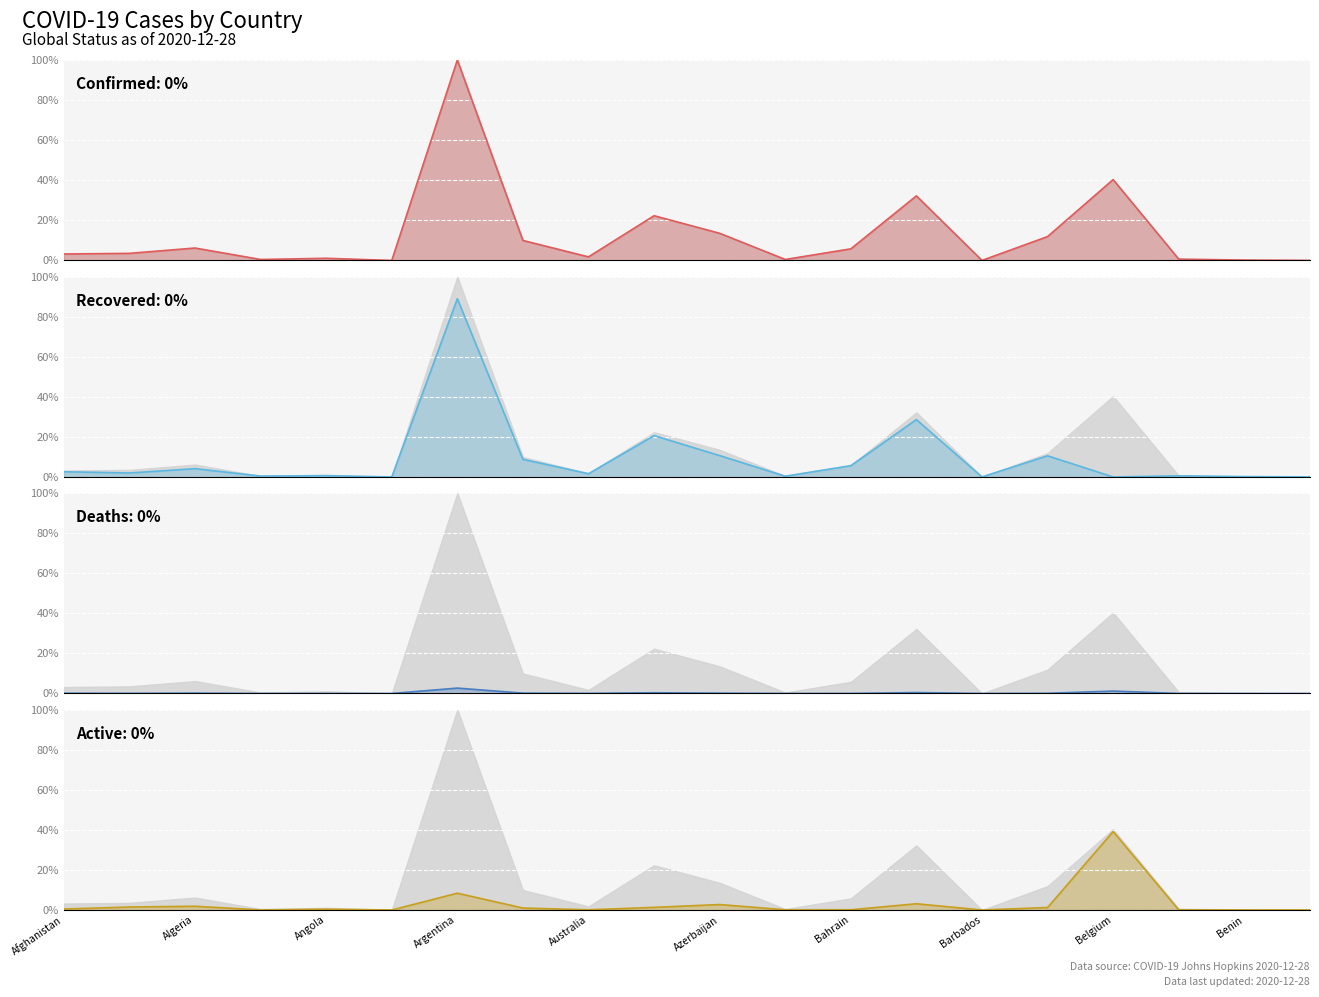

The Active series shows 2.8 at Algeria. True or false?

False